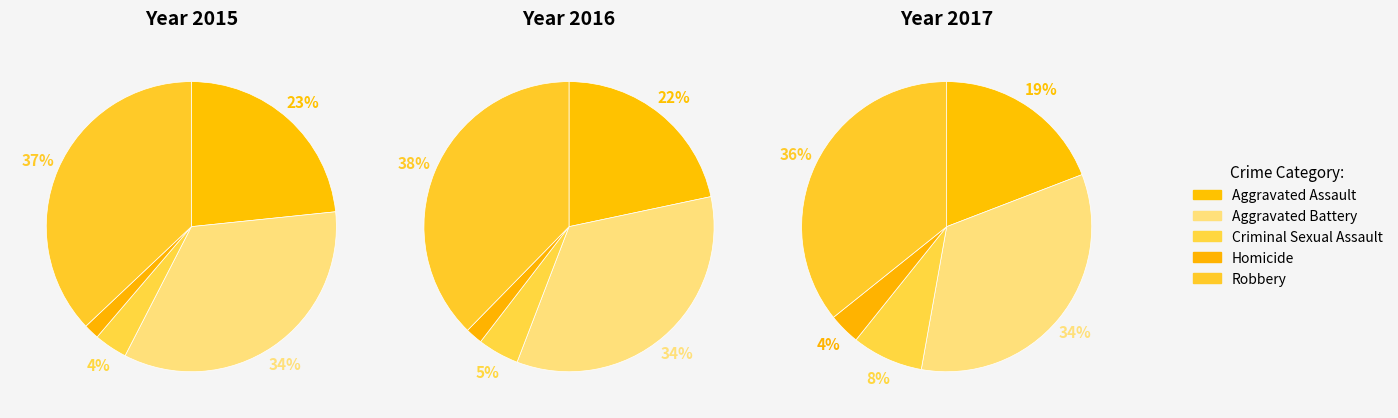

To the nearest percent, what percentage of the pie is Aggravated Battery?

34%